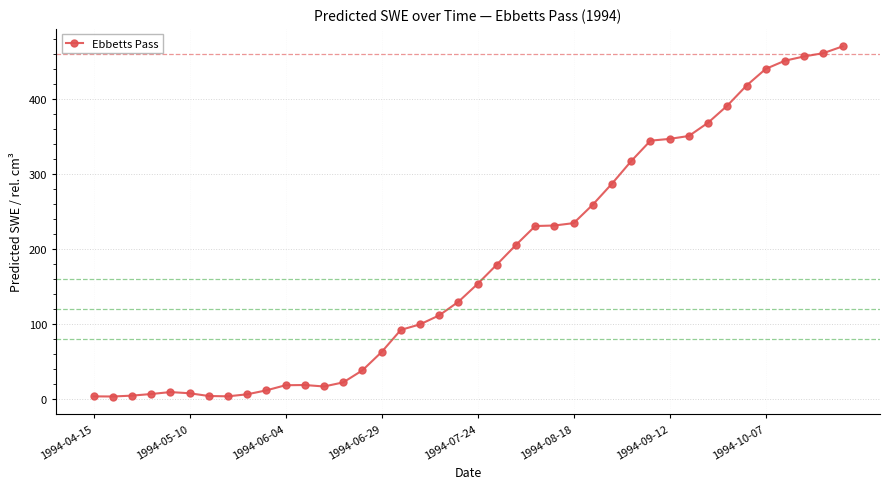

Is this an area chart (filled region under the line)?

No